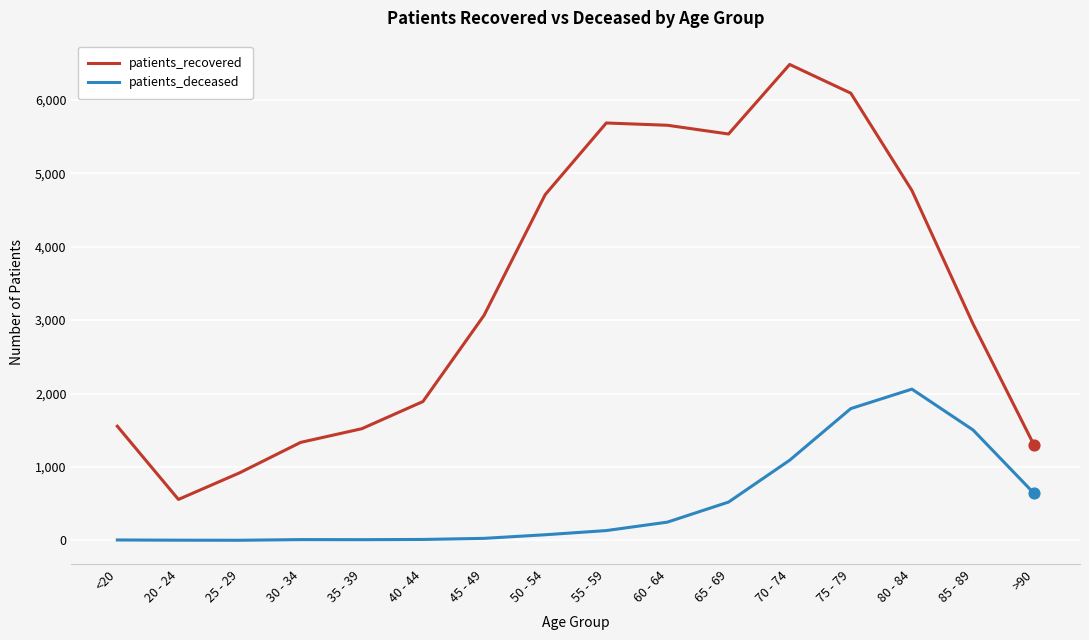

Which series changed the most between 25 - 29 and 50 - 54?

patients_recovered